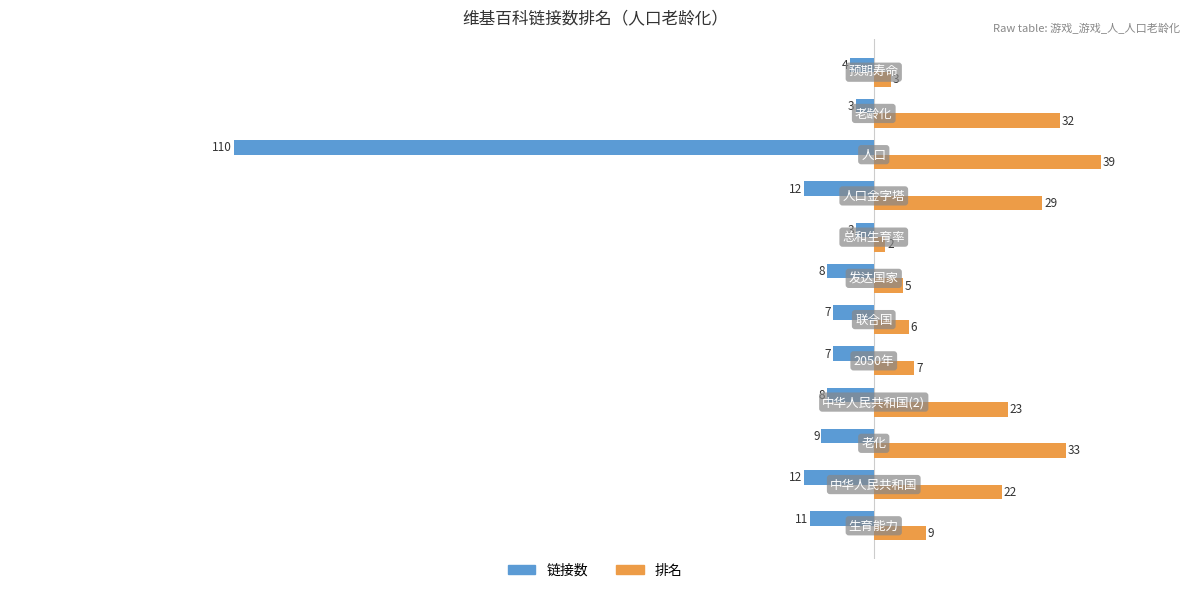

What is the maximum value shown in the chart?

39